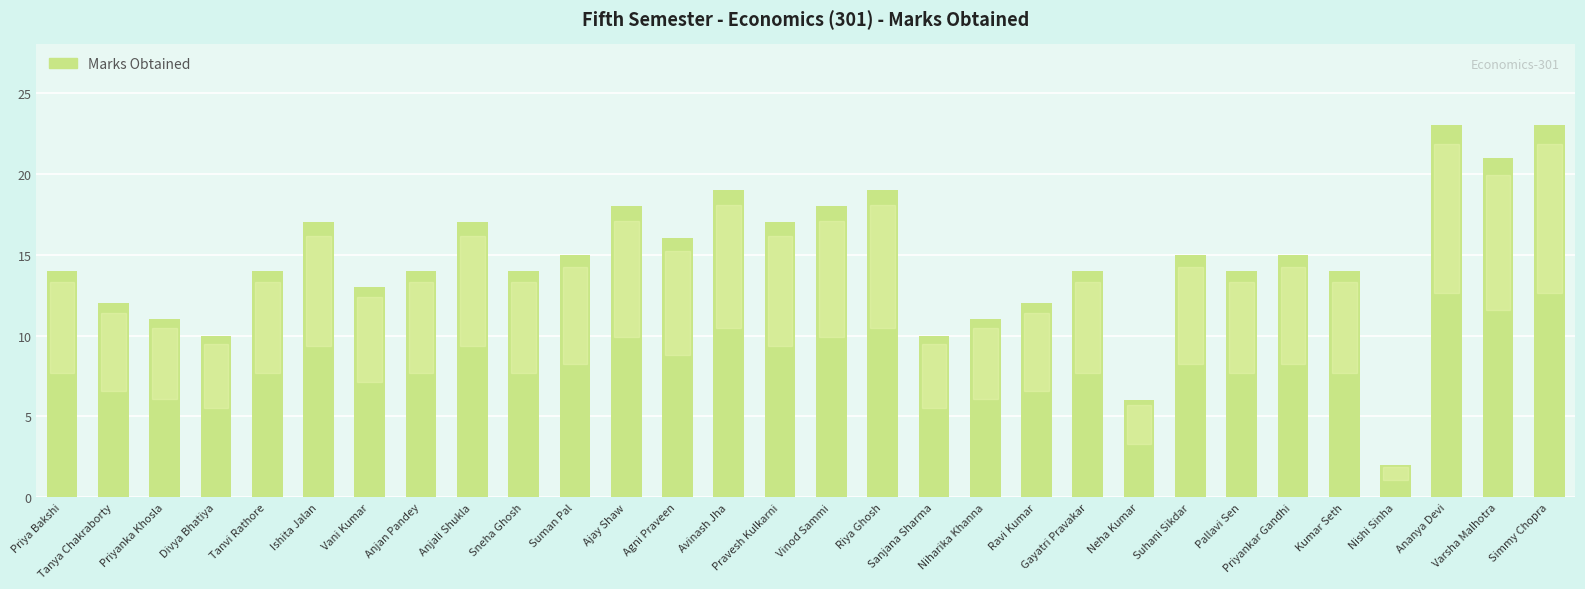

Reading left to right, transcribe all the data shown in this chart.

Priya Bakshi=14	Tanya Chakraborty=12	Priyanka Khosla=11	Divya Bhatiya=10	Tanvi Rathore=14	Ishita Jalan=17	Vani Kumar=13	Anjan Pandey=14	Anjali Shukla=17	Sneha Ghosh=14	Suman Pal=15	Ajay Shaw=18	Agni Praveen=16	Avinash Jha=19	Pravesh Kulkarni=17	Vinod Sammi=18	Riya Ghosh=19	Sanjana Sharma=10	Niharika Khanna=11	Ravi Kumar=12	Gayatri Pravakar=14	Neha Kumar=6	Suhani Sikdar=15	Pallavi Sen=14	Priyankar Gandhi=15	Kumar Seth=14	Nishi Sinha=2	Ananya Devi=23	Varsha Malhotra=21	Simmy Chopra=23